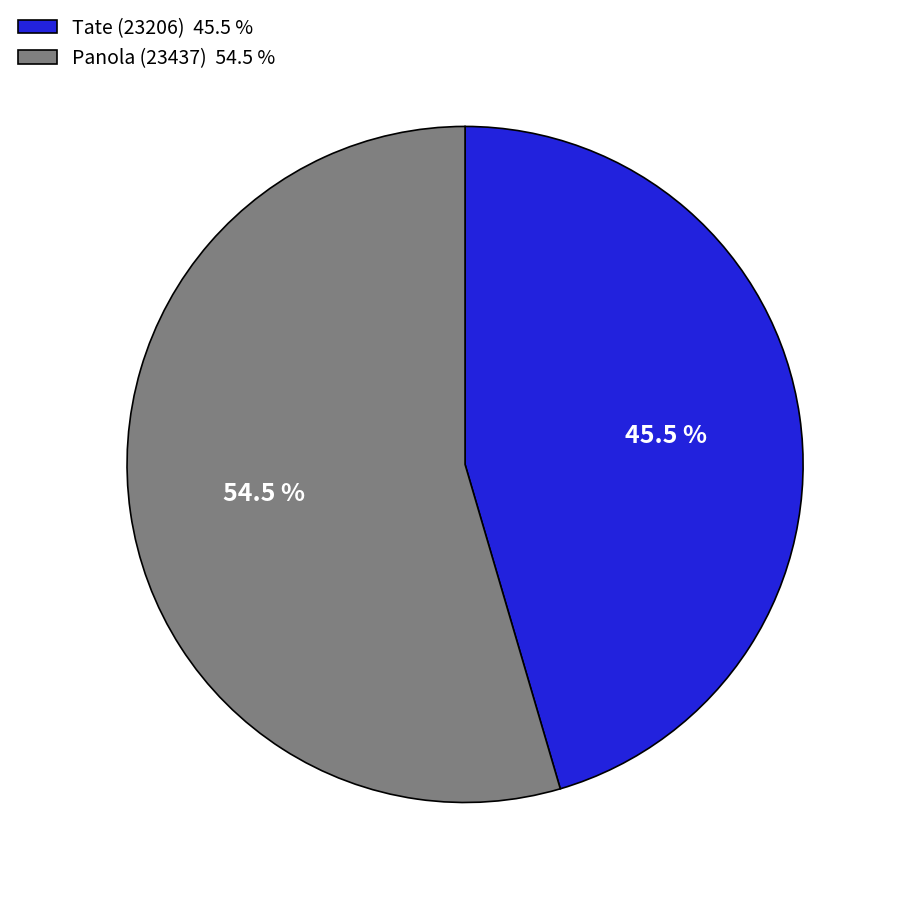

To the nearest percent, what is the average slice percentage?

50%